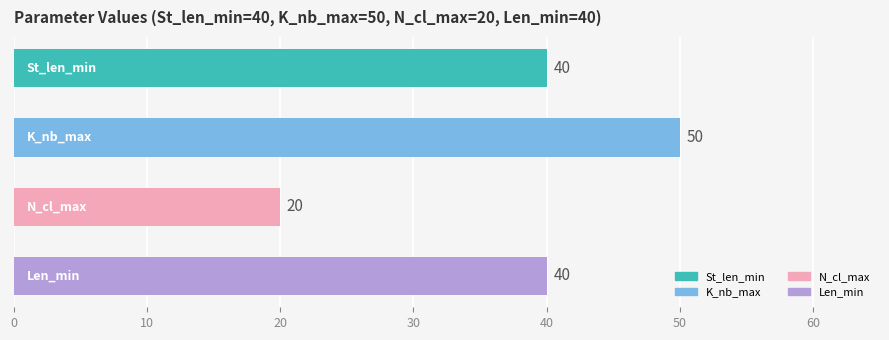

What is the average value?

38